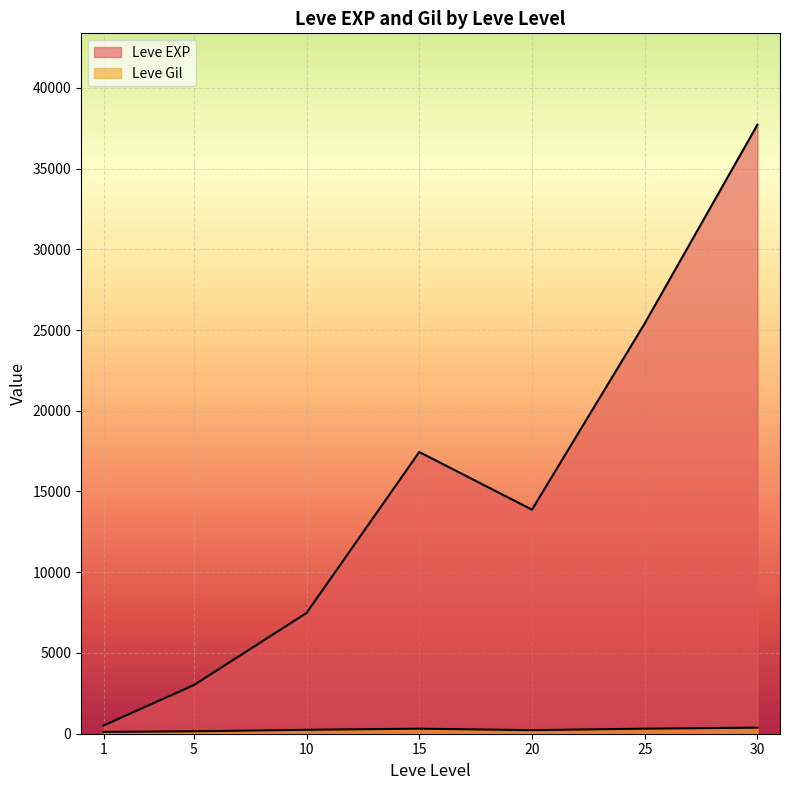

Which series has the largest range (max minus min)?

Leve EXP